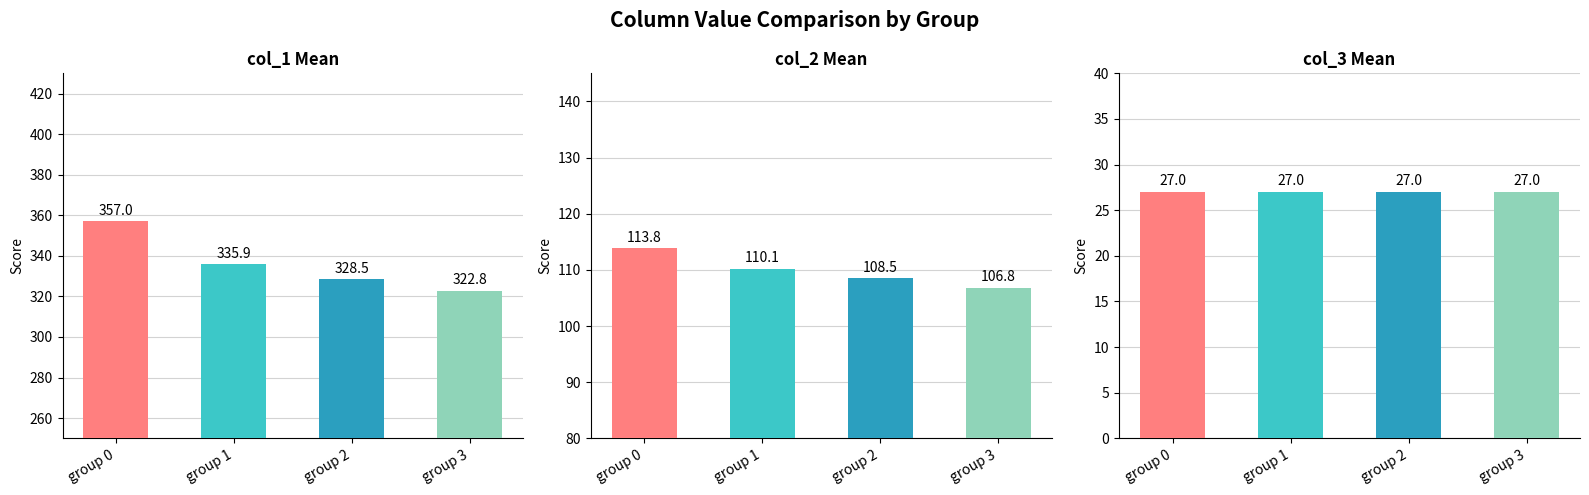

Rank the categories by col_1 value from highest to lowest.

group 0, group 1, group 2, group 3